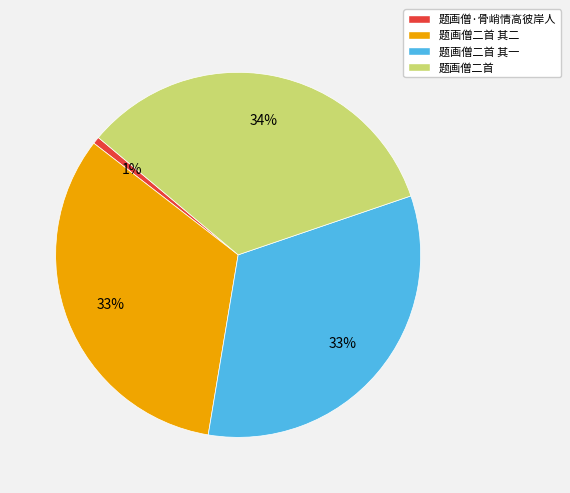

True or false: 题画僧·骨峭情高彼岸人 accounts for 10% of the total.

False